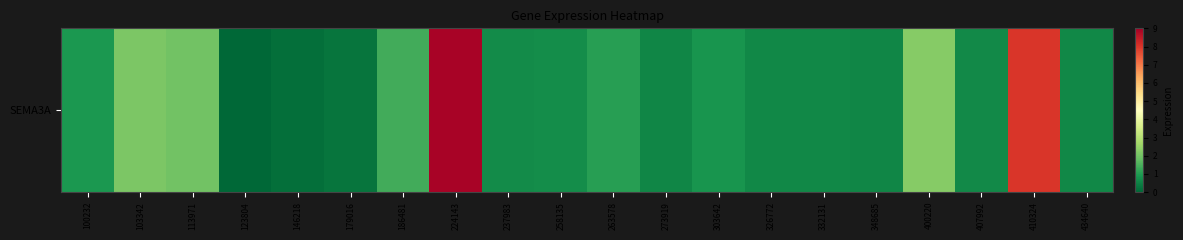

How many distinct data groups are displayed?

1